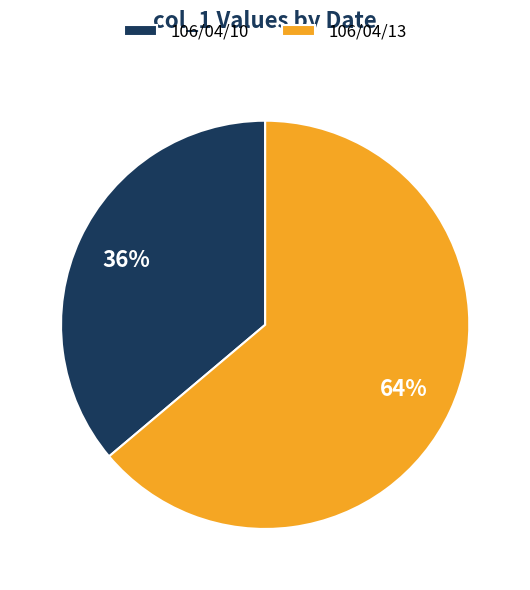

Rank the categories by value from highest to lowest.

106/04/13, 106/04/10